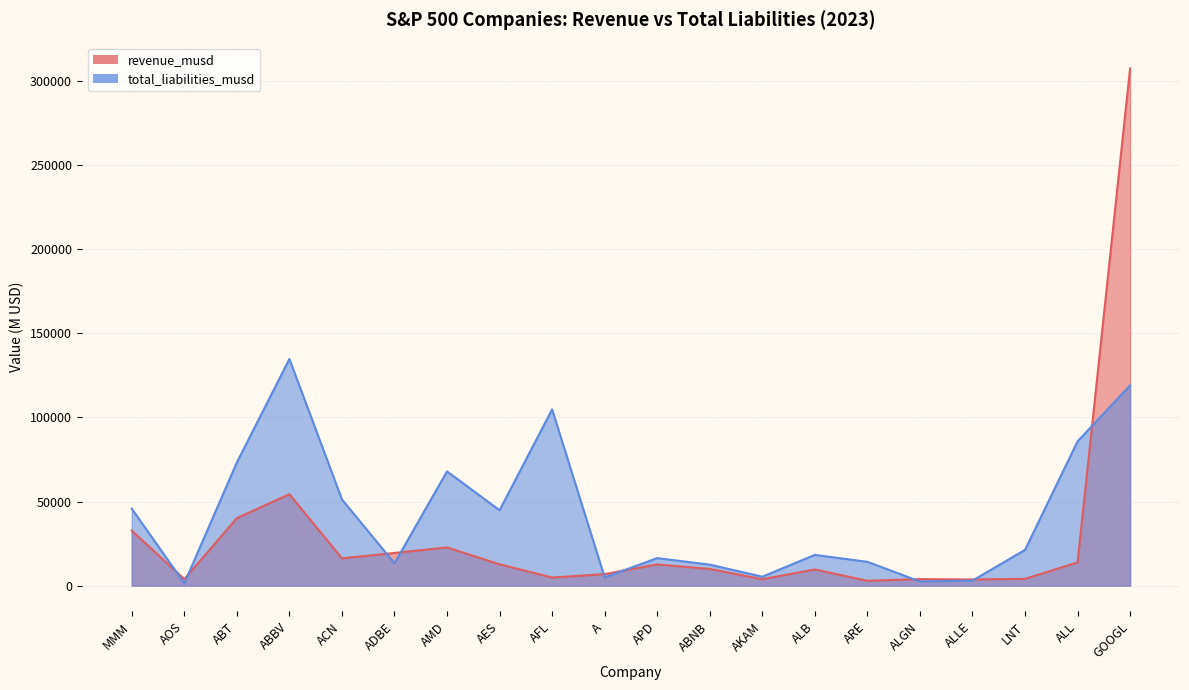

True or false: total_liabilities_musd and revenue_musd cross at least once.

True